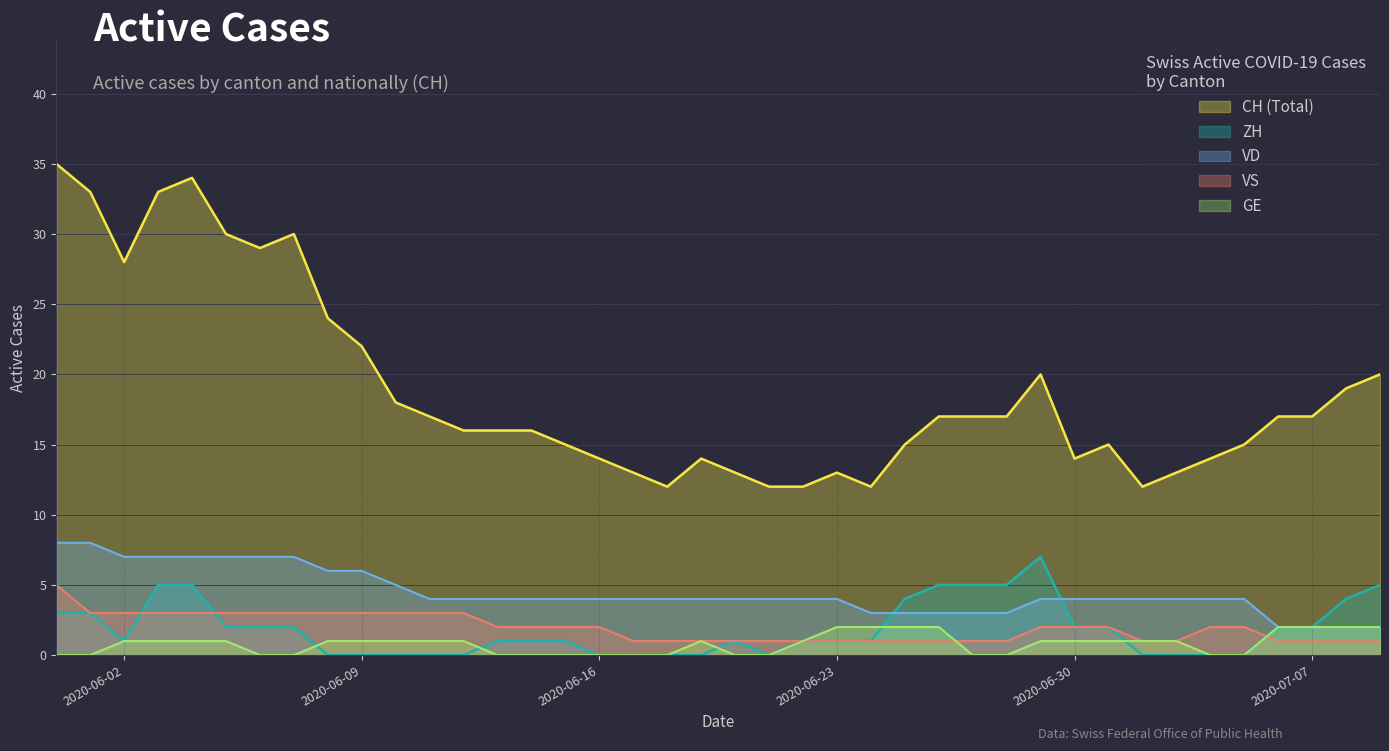

How many distinct data groups are displayed?

5